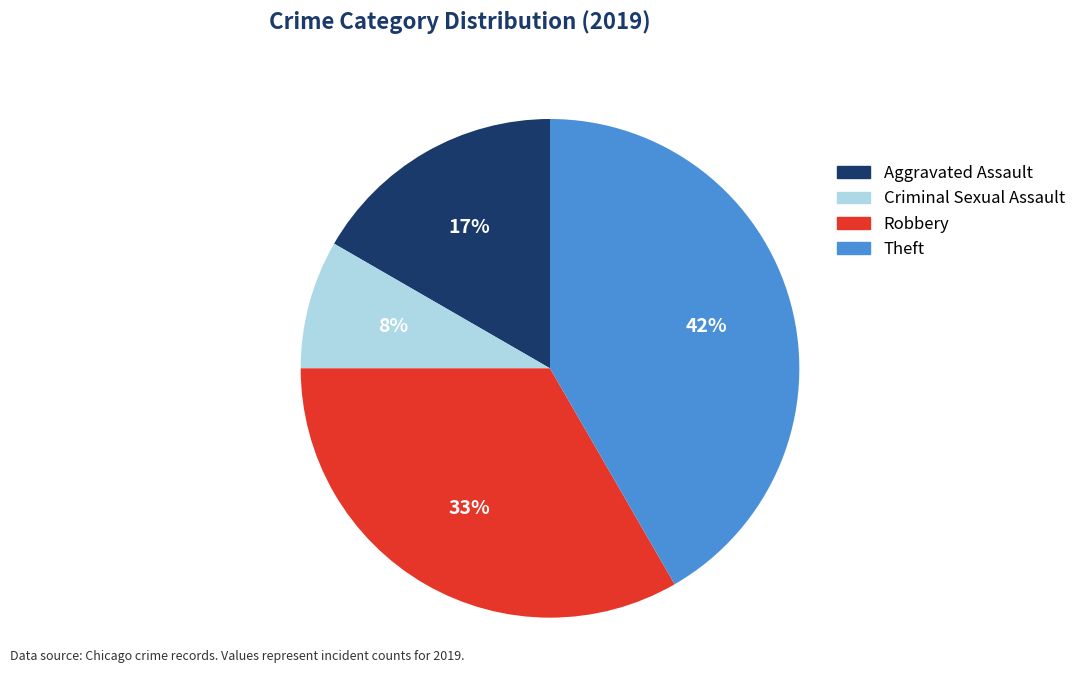

True or false: Robbery accounts for 33% of the total.

True